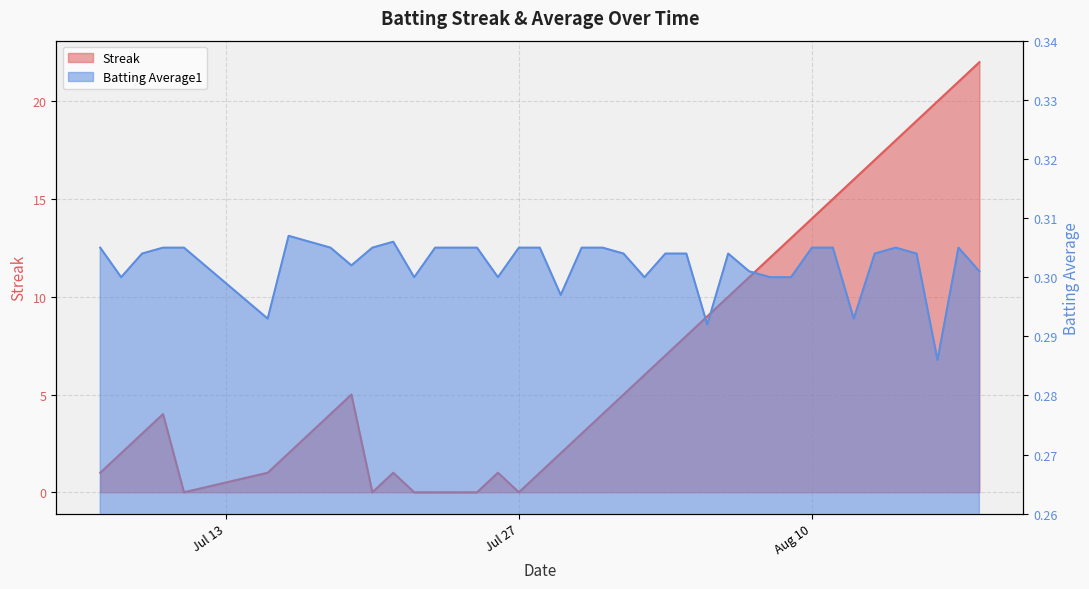

What is the difference between the maximum and minimum values in the Streak series?

22.0